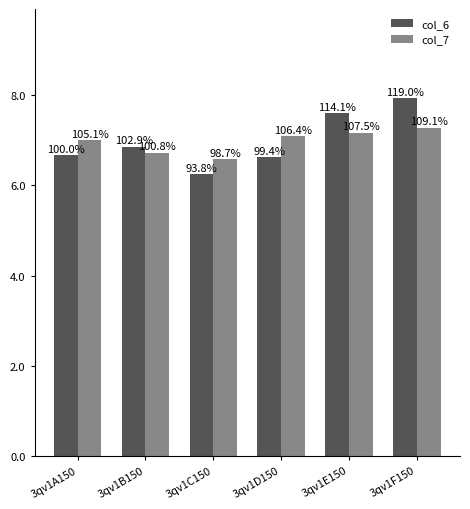

What are all the series names shown in the legend?

col_6, col_7